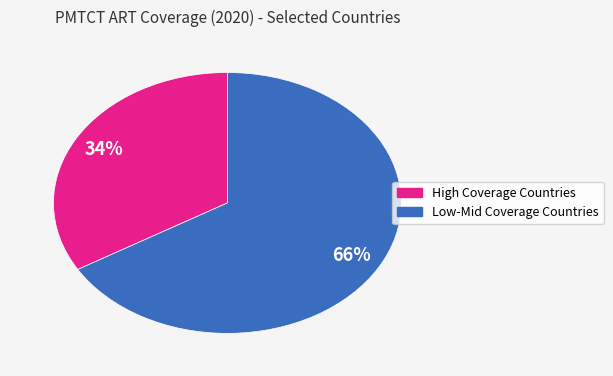

Count the number of slices in the pie.

2